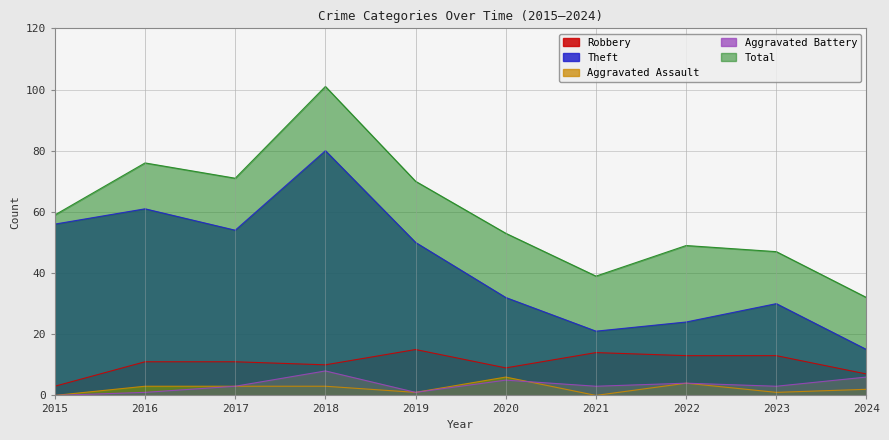

The Theft series shows 50 at 2019. True or false?

True